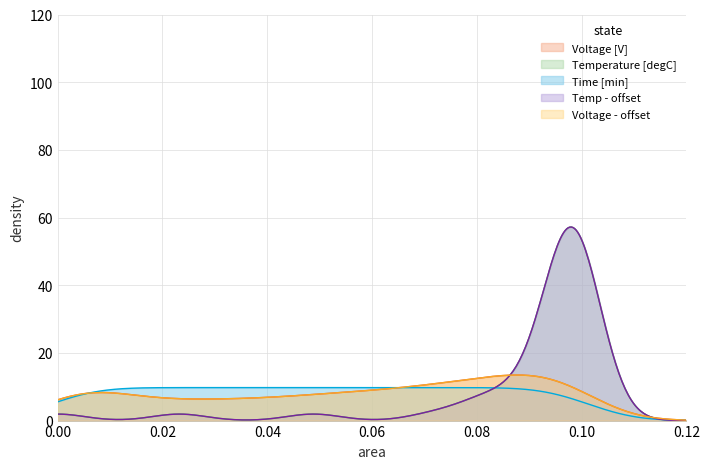

True or false: Current and Temperature cross at least once.

False